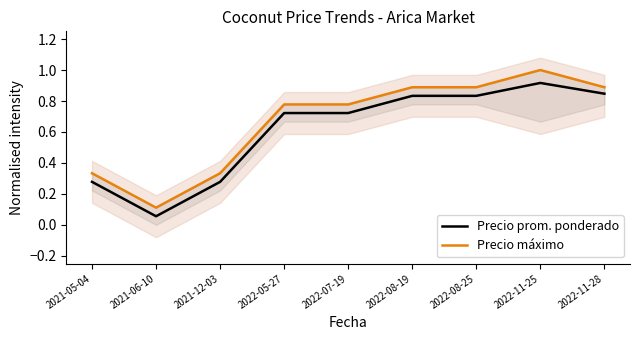

At which category does Precio prom. ponderado reach its first local valley?

2021-06-10